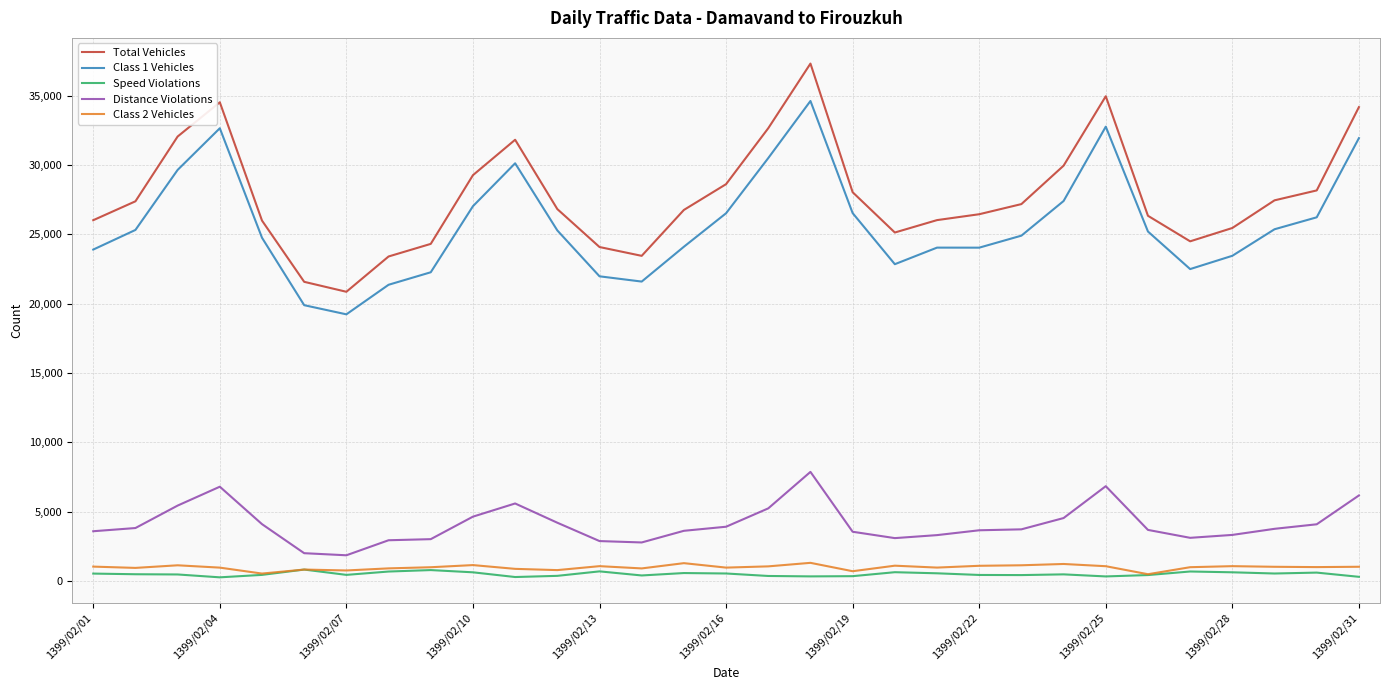

What is the difference between the maximum and minimum values in the Distance Violations series?

6014